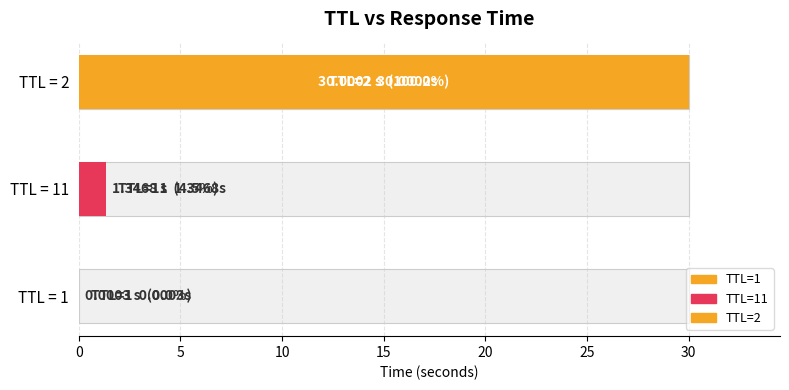

What position from the right is 11?

2